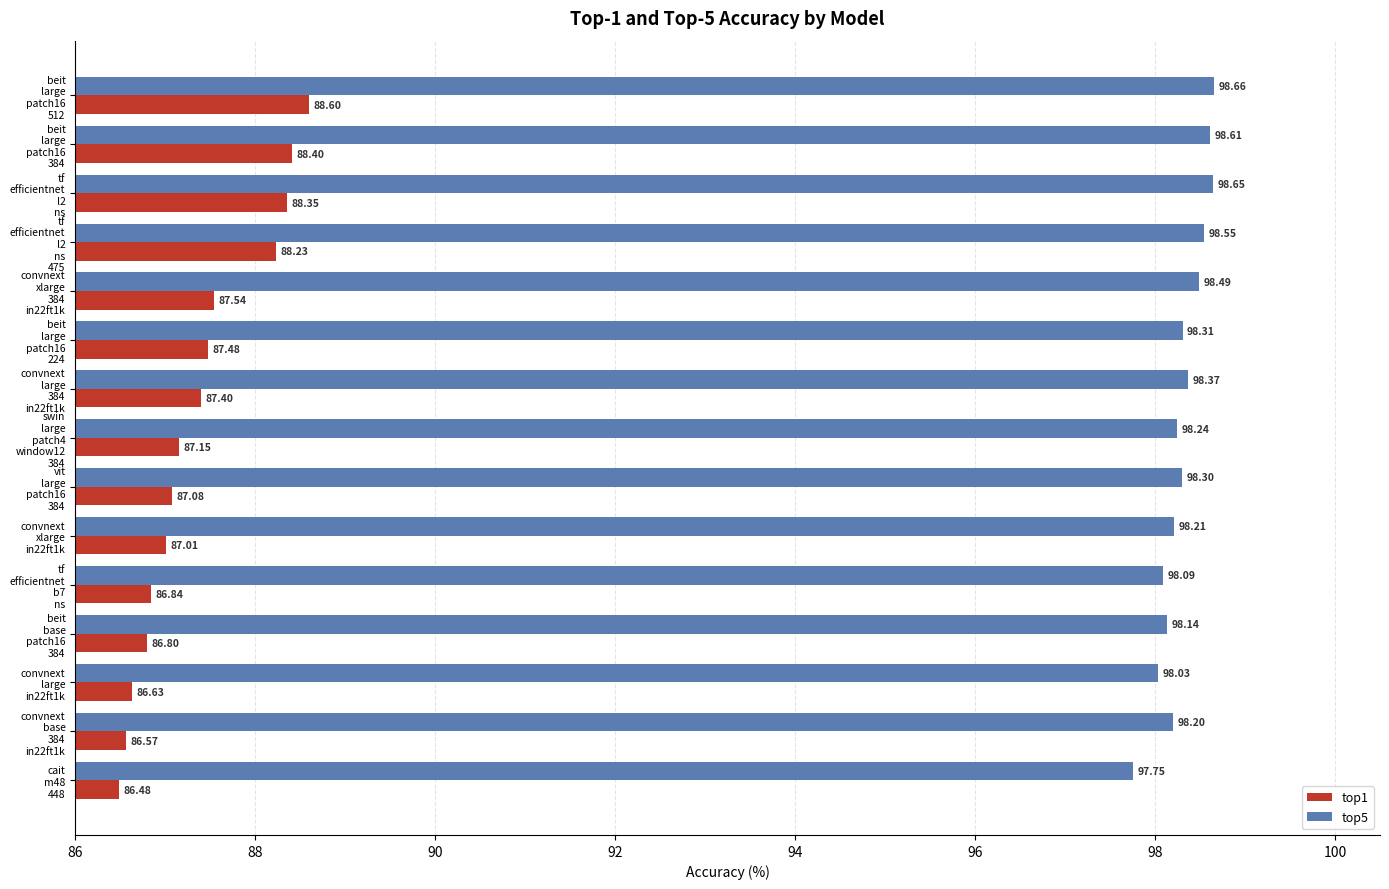

At how many categories does at least one series exceed 92?

15